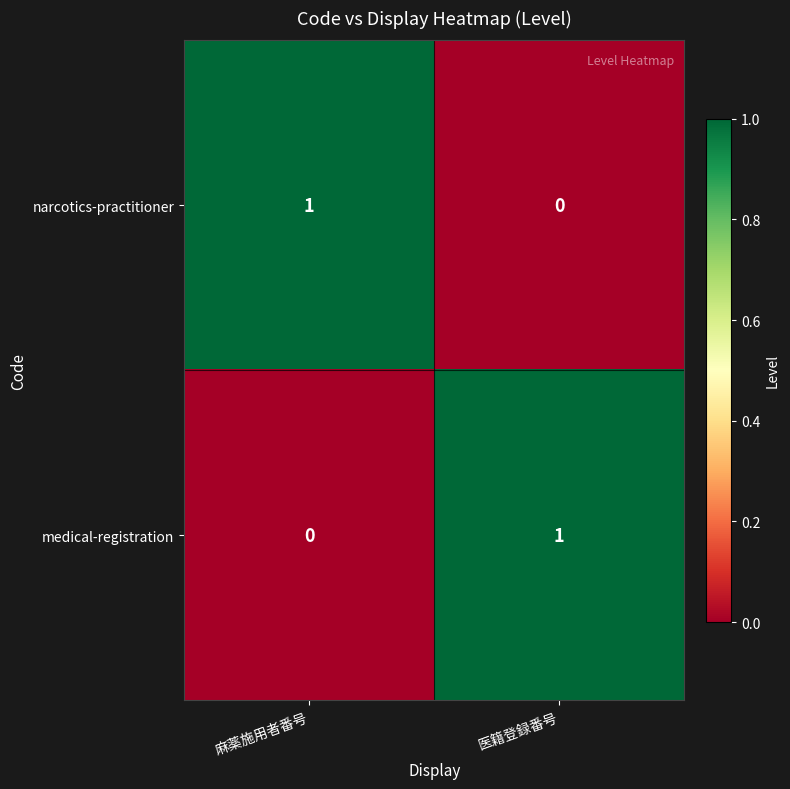

Reading right to left, extract all data points from this chart.

narcotics-practitioner: 医籍登録番号=0	麻薬施用者番号=1
medical-registration: 医籍登録番号=1	麻薬施用者番号=0